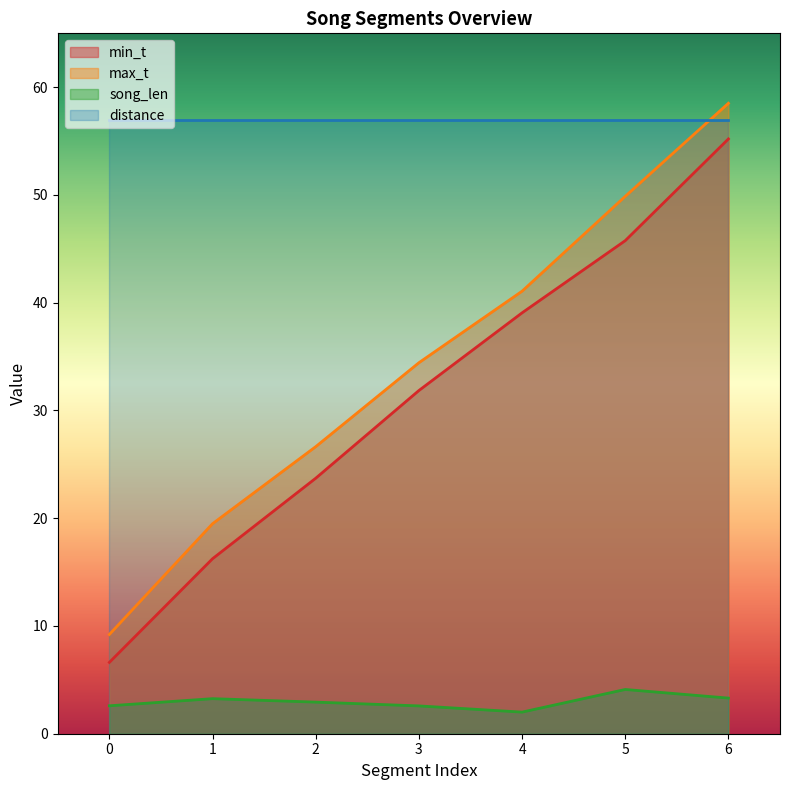

Between 1 and 4, which series saw the biggest shift?

min_t